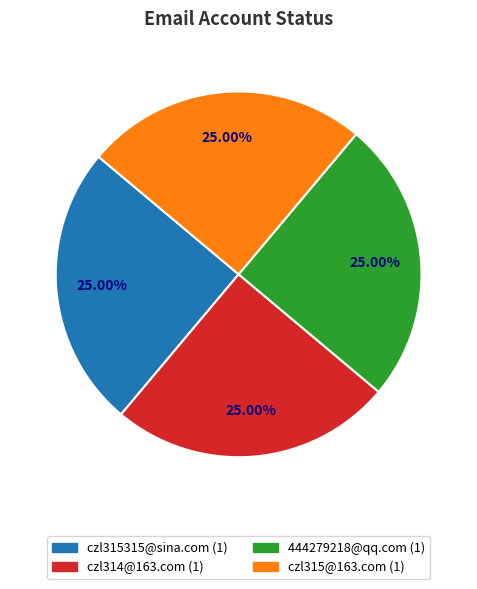

Does any single category account for the majority?

No